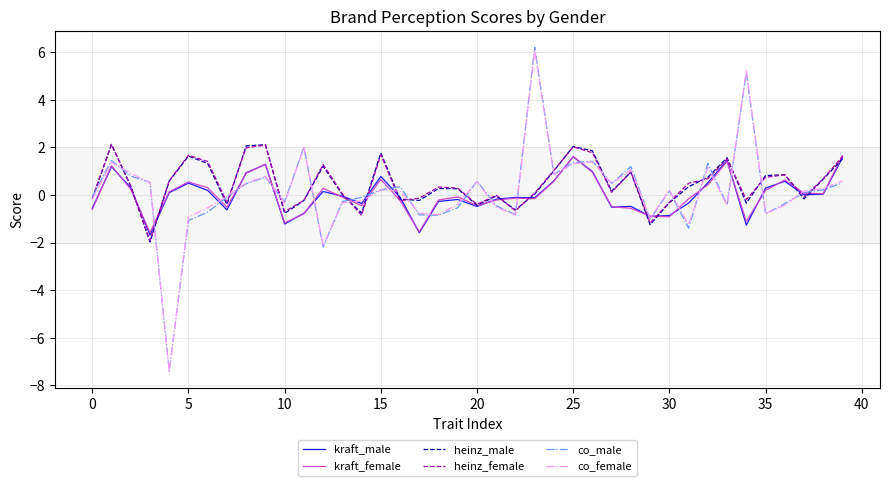

What is the minimum value shown in the chart?

-7.4